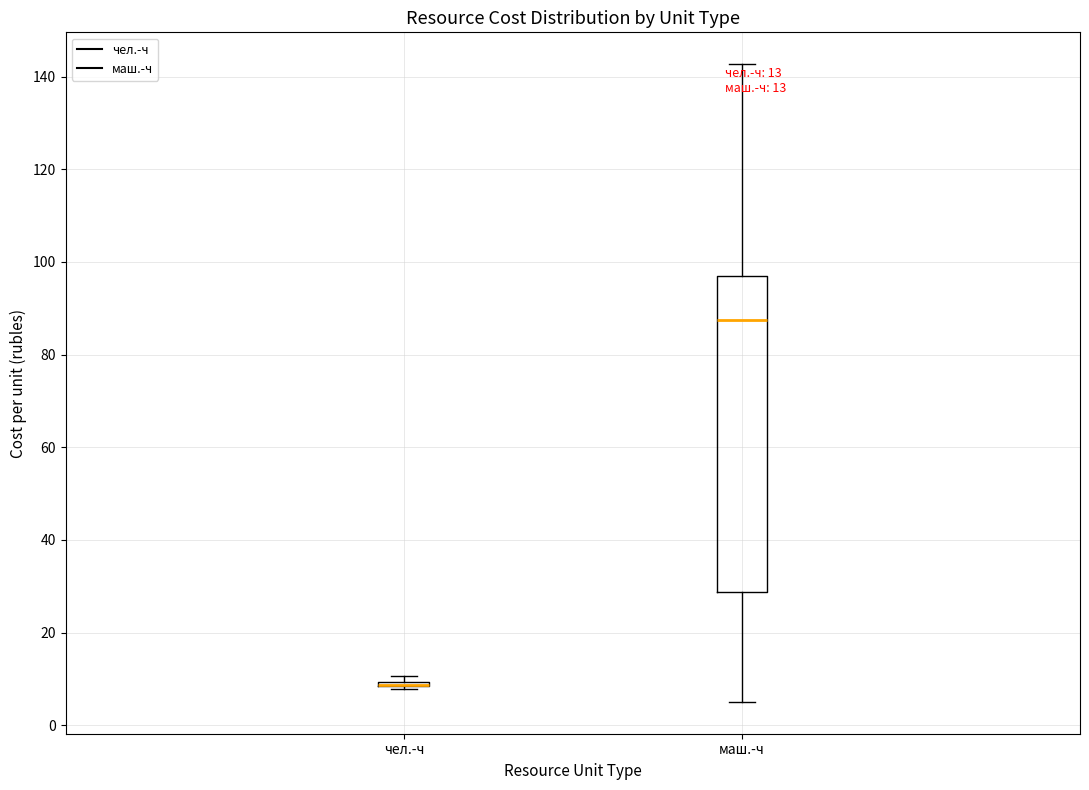

Comparing the boxes themselves (not the whiskers), which one is the tallest?

маш.-ч